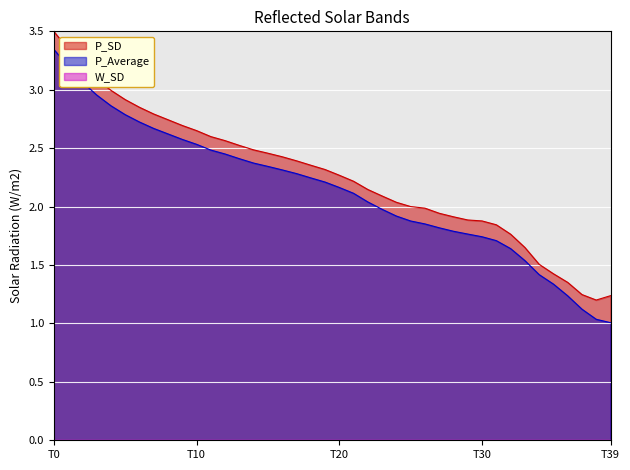

At which category is the sum across all series the highest?

T0